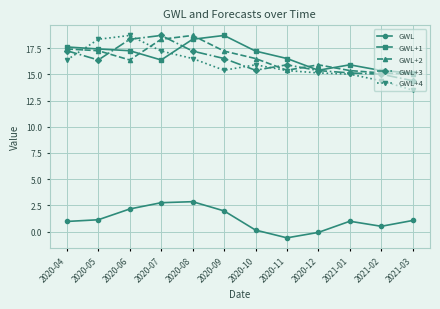

What is the spread (max minus min) of values at 2021-03?

14.1